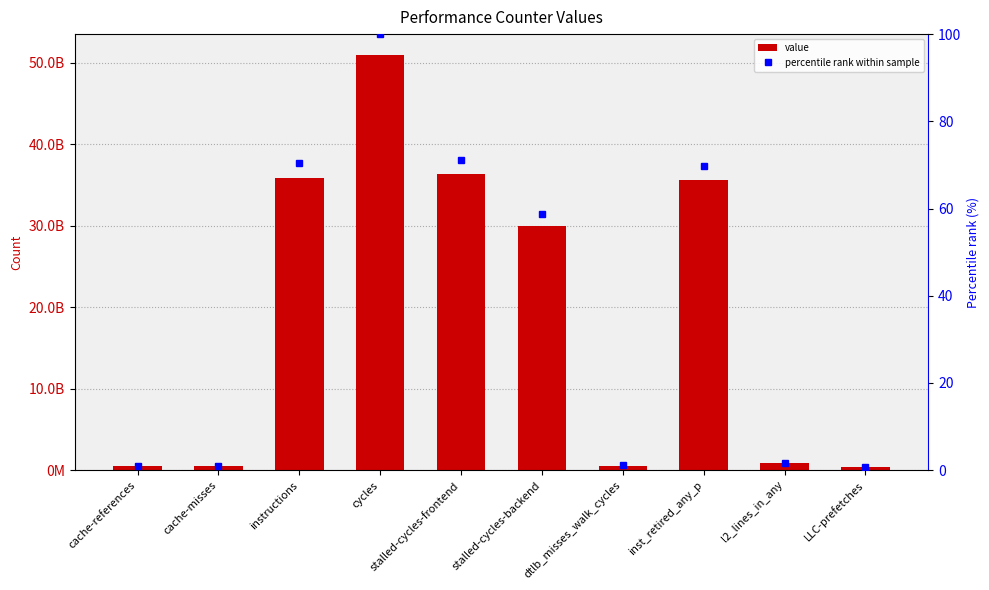

Reading left to right, transcribe all the data shown in this chart.

value: cache-references=517088020.0	cache-misses=475734961.0	instructions=35878428561.0	cycles=50947114429.0	stalled-cycles-frontend=36277374955.0	stalled-cycles-backend=29928756591.0	dtlb_misses_walk_cycles=567737802.0	inst_retired_any_p=35578575537.0	l2_lines_in_any=878375444.0	LLC-prefetches=372170771.0
percentile rank within sample: cache-references=1.0	cache-misses=0.9	instructions=70.4	cycles=100.0	stalled-cycles-frontend=71.2	stalled-cycles-backend=58.7	dtlb_misses_walk_cycles=1.1	inst_retired_any_p=69.8	l2_lines_in_any=1.7	LLC-prefetches=0.7